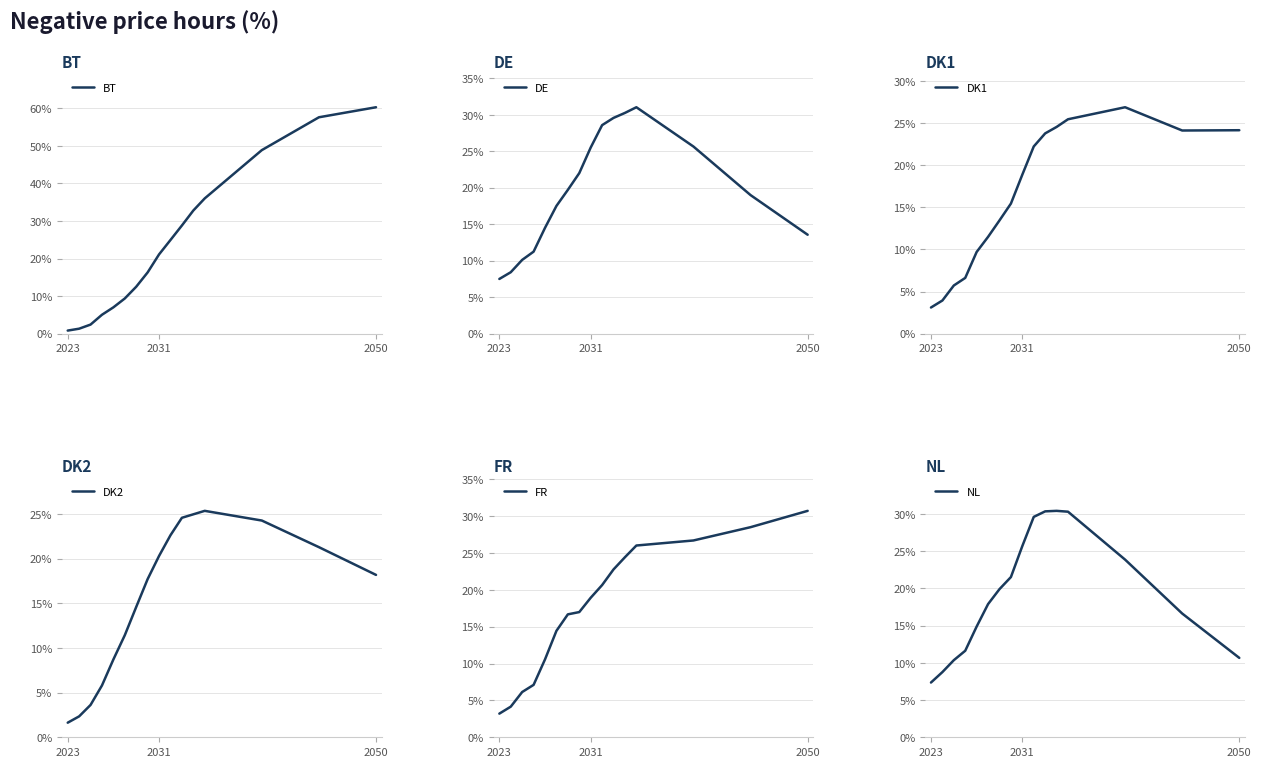

Is it true that BT equals 21.1 at 2031?

True